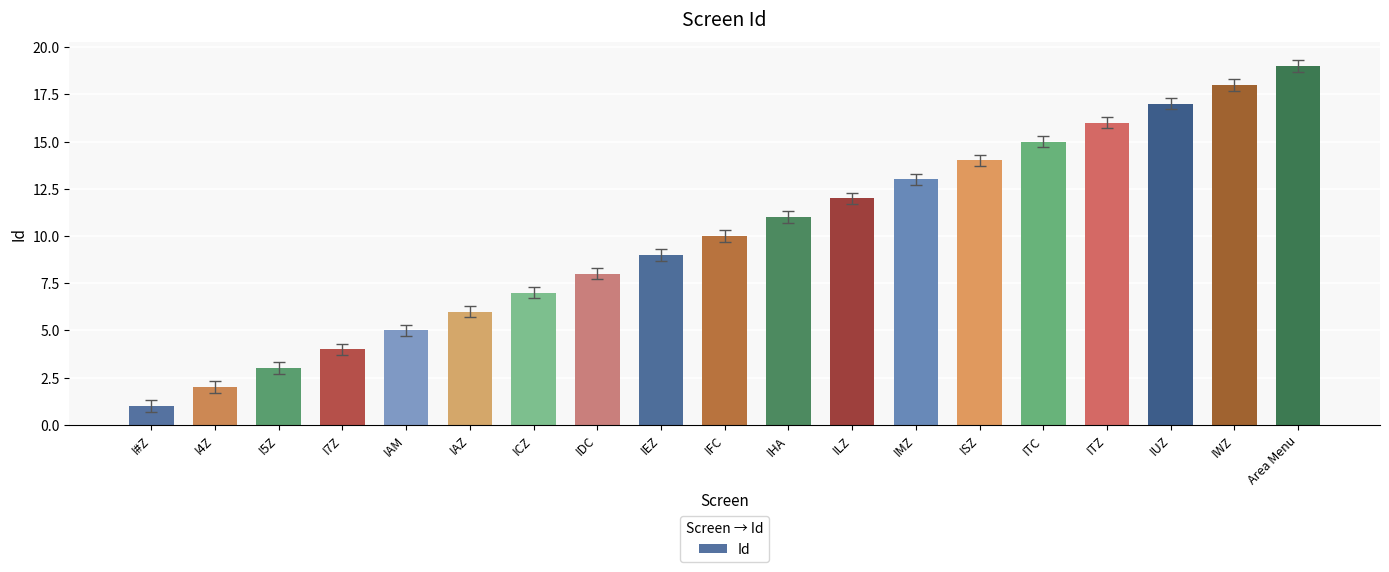

How many data points does each series have?

19